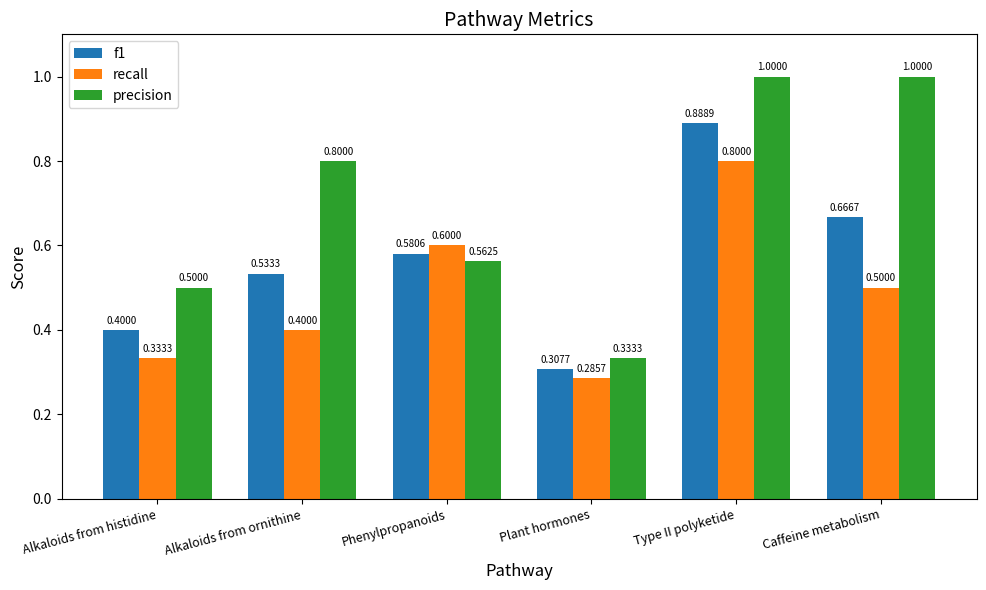

What is the label of the 2nd bar from the left?

Alkaloids from ornithine